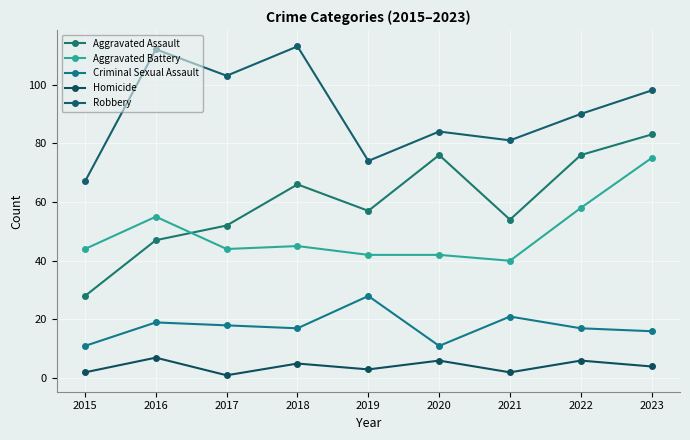

Rank the series at 2020 from highest to lowest value.

Robbery, Aggravated Assault, Aggravated Battery, Criminal Sexual Assault, Homicide